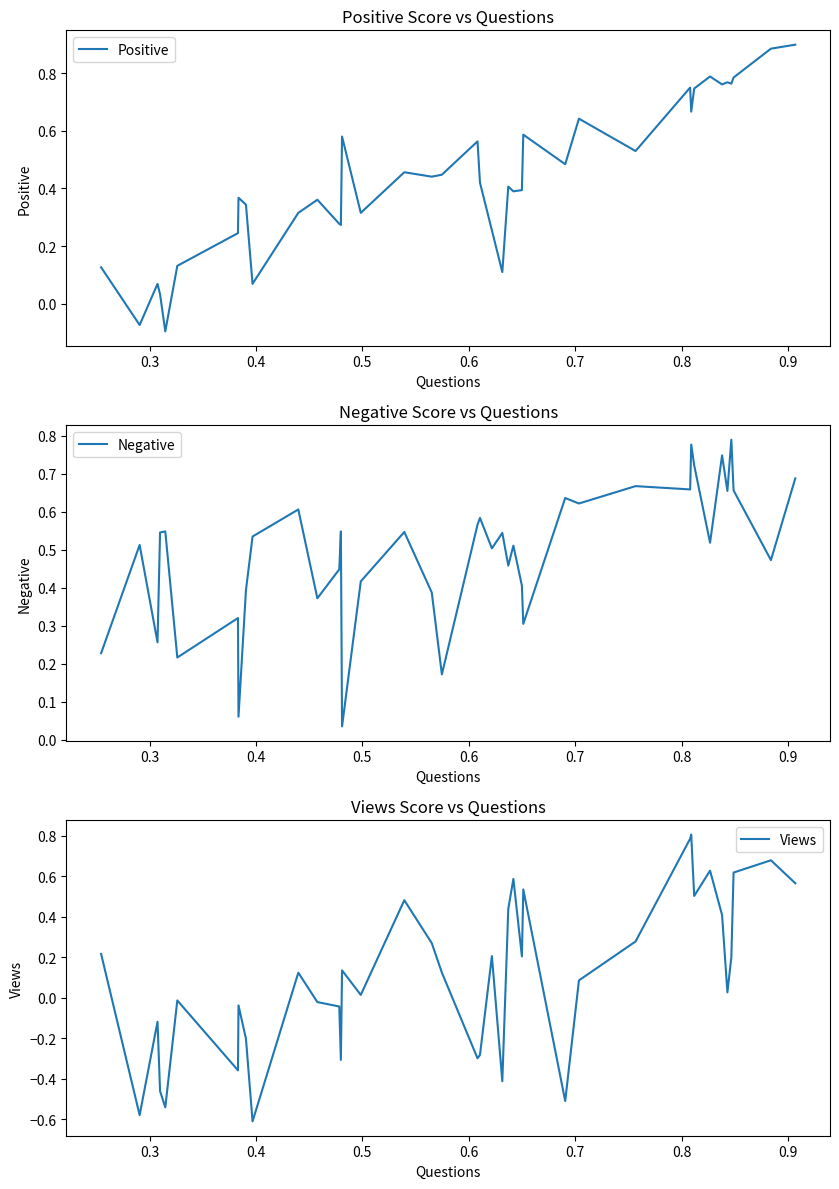

How many distinct data groups are displayed?

3